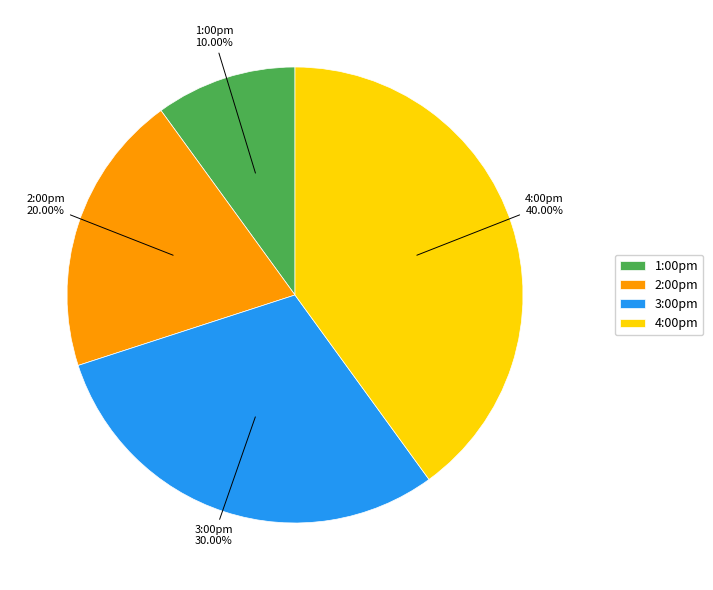

What is the ratio of the value at 1:00pm to the value at 2:00pm?

0.5